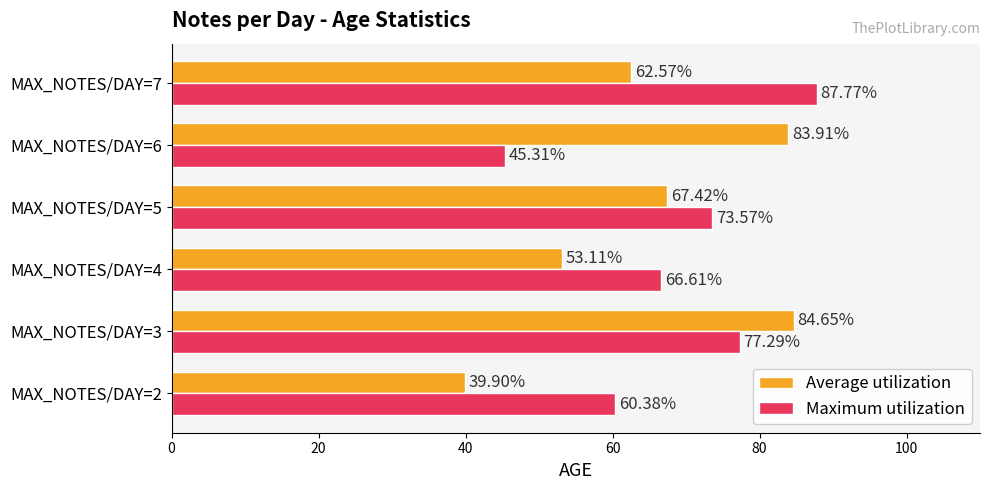

How many distinct data groups are displayed?

2